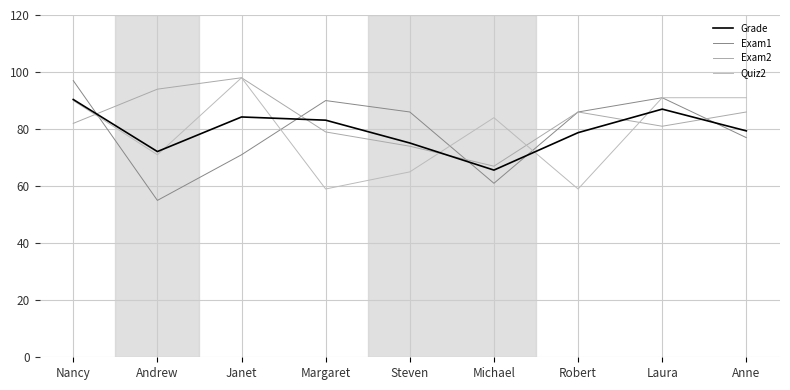

Reading left to right, transcribe all the data shown in this chart.

Grade: 90.4	72.1	84.2	83.1	75.1	65.6	78.8	87.0	79.4
Exam1: 97.0	55.0	71.0	90.0	86.0	61.0	86.0	91.0	77.0
Exam2: 82.0	94.0	98.0	79.0	74.0	67.0	86.0	81.0	86.0
Quiz2: 90.0	71.0	98.0	59.0	65.0	84.0	59.0	91.0	91.0